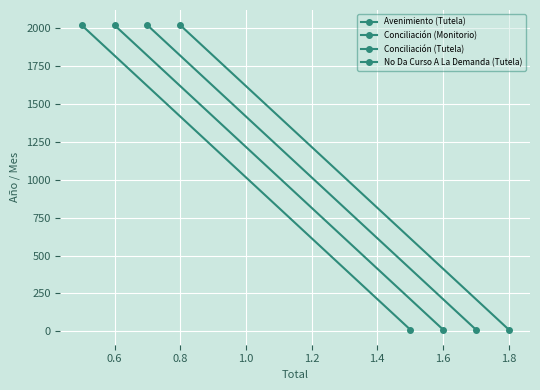

What is the smallest value displayed?

12